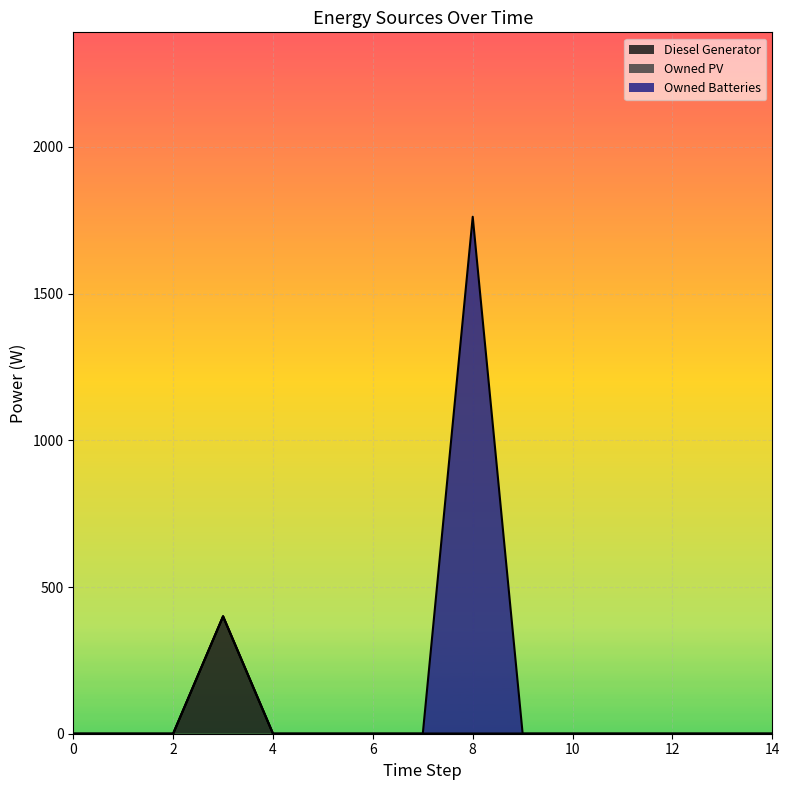

Which label corresponds to the largest value in the chart?

8